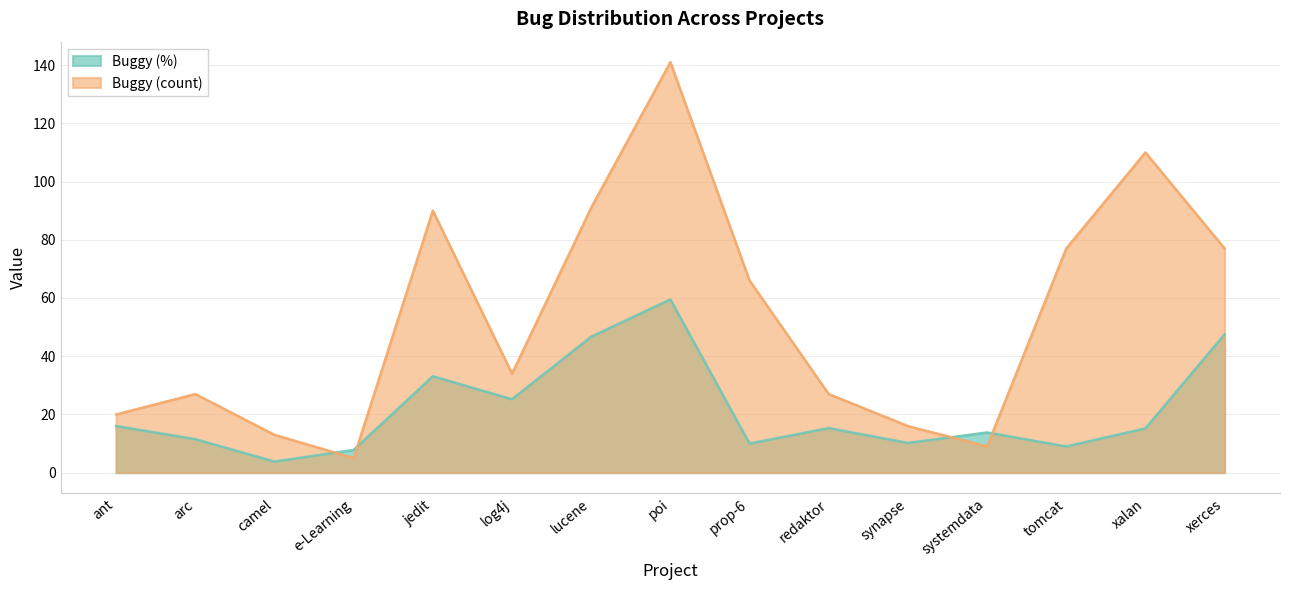

How many data points in Buggy (count) are above 34?

7